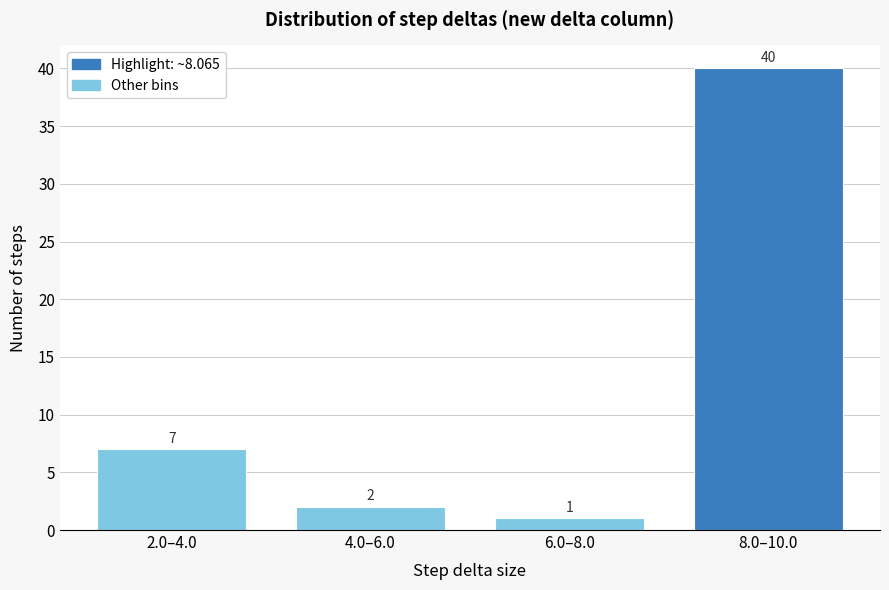

Reading right to left, list all the values displayed in this chart.

8.0–10.0=40	6.0–8.0=1	4.0–6.0=2	2.0–4.0=7